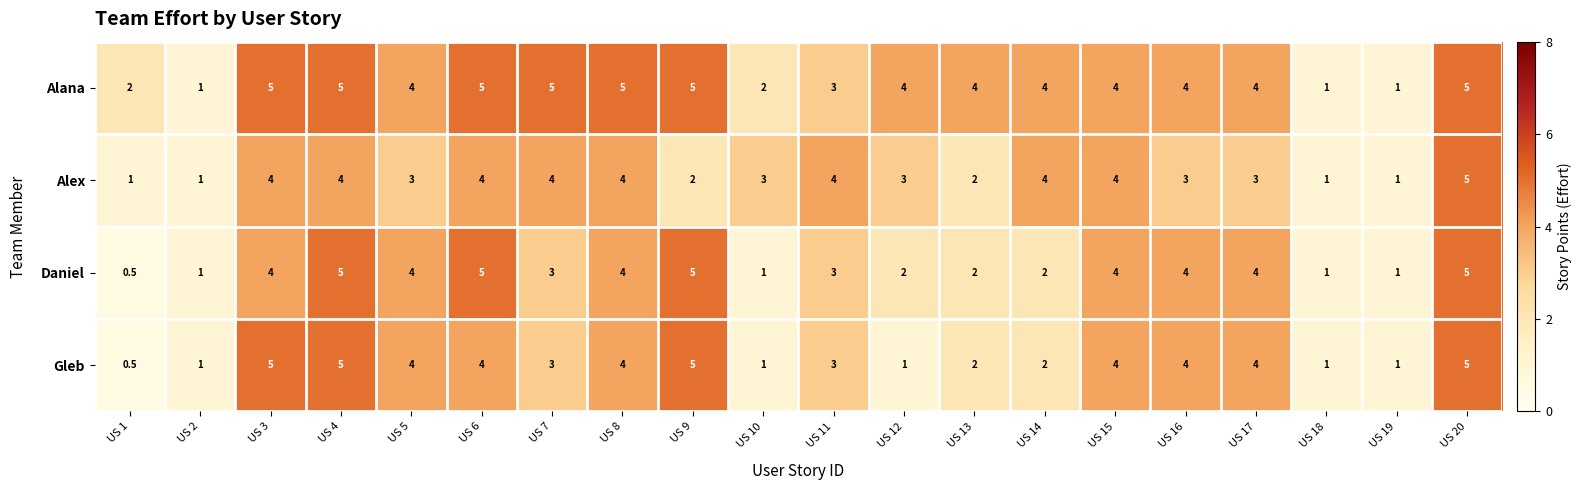

Which series changed the most between US 12 and US 18?

Alana